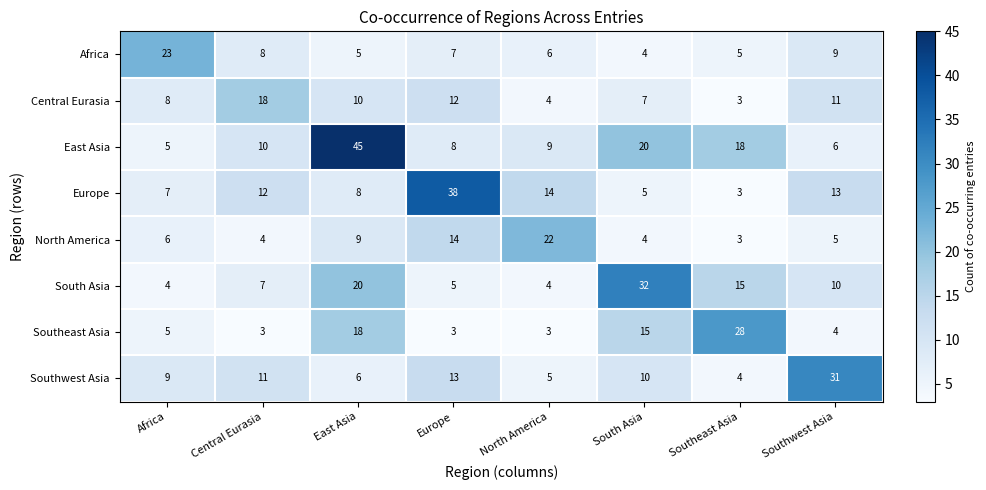

Rank the series by their maximum value, from highest to lowest.

East Asia, Europe, South Asia, Southwest Asia, Southeast Asia, Africa, North America, Central Eurasia